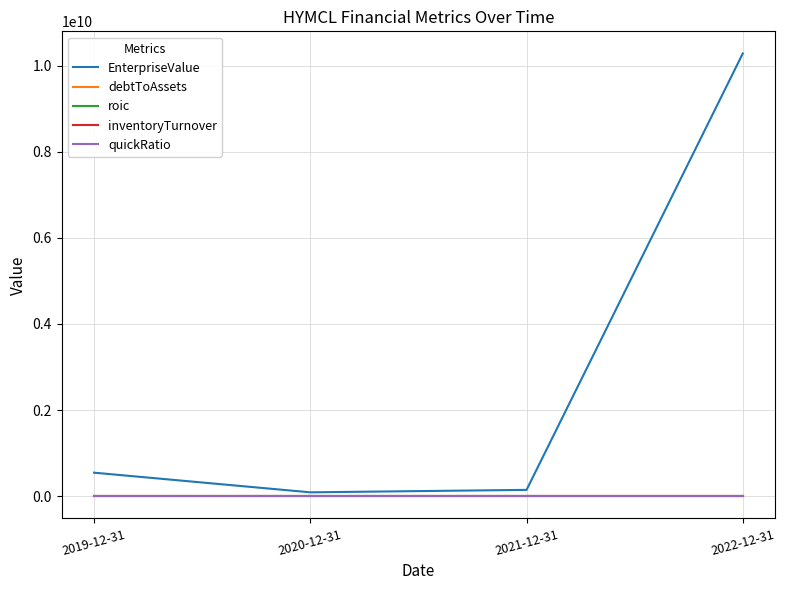

Between 2019-12-31 and 2022-12-31, which series saw the biggest shift?

EnterpriseValue